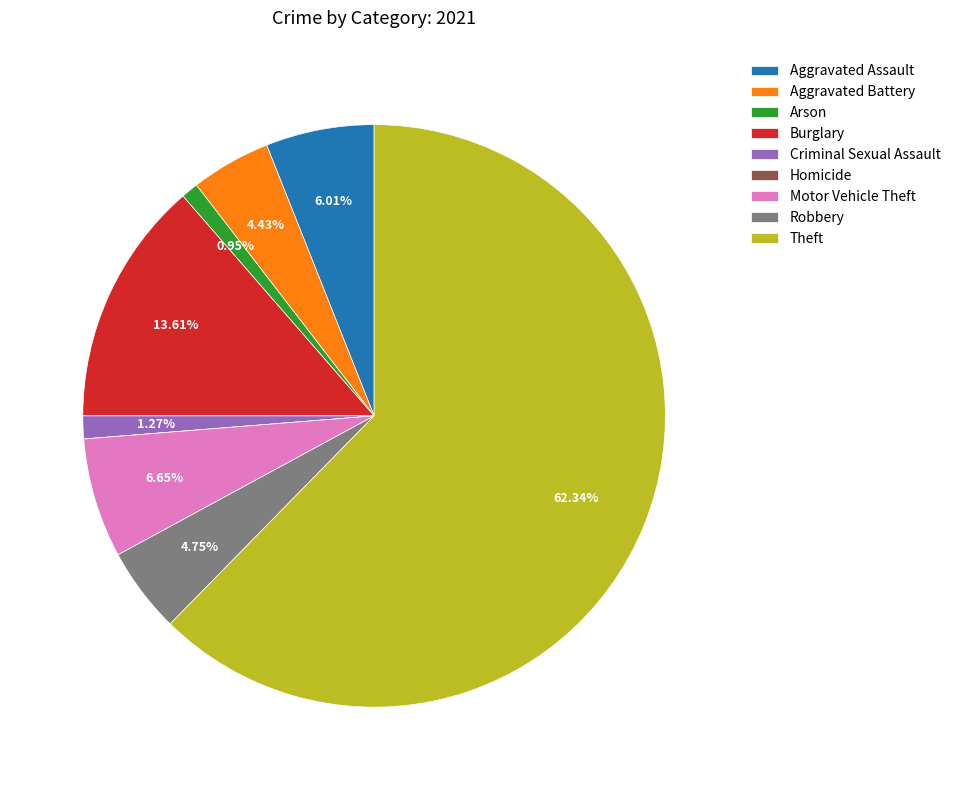

What percentage is NOT represented by Aggravated Assault?

94.0%